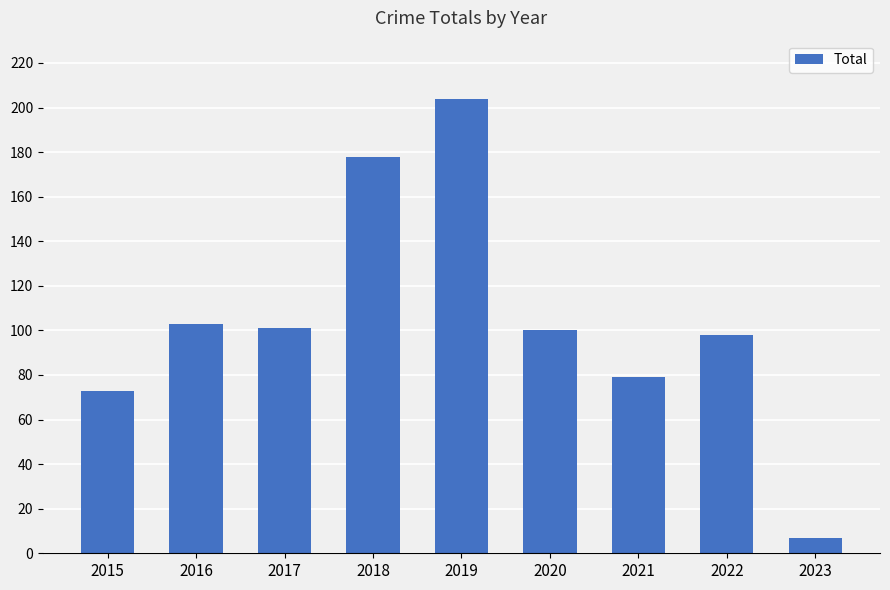

Which category has the highest value across all series?

2019